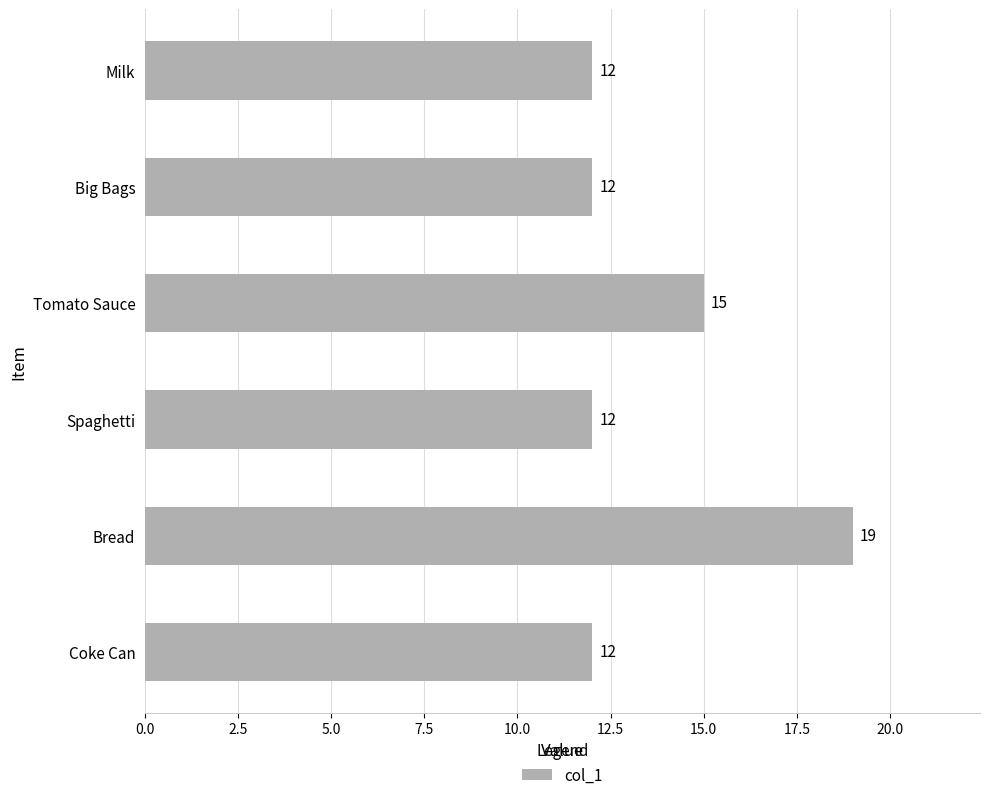

Where is the data nearest to the value 15?

Tomato Sauce